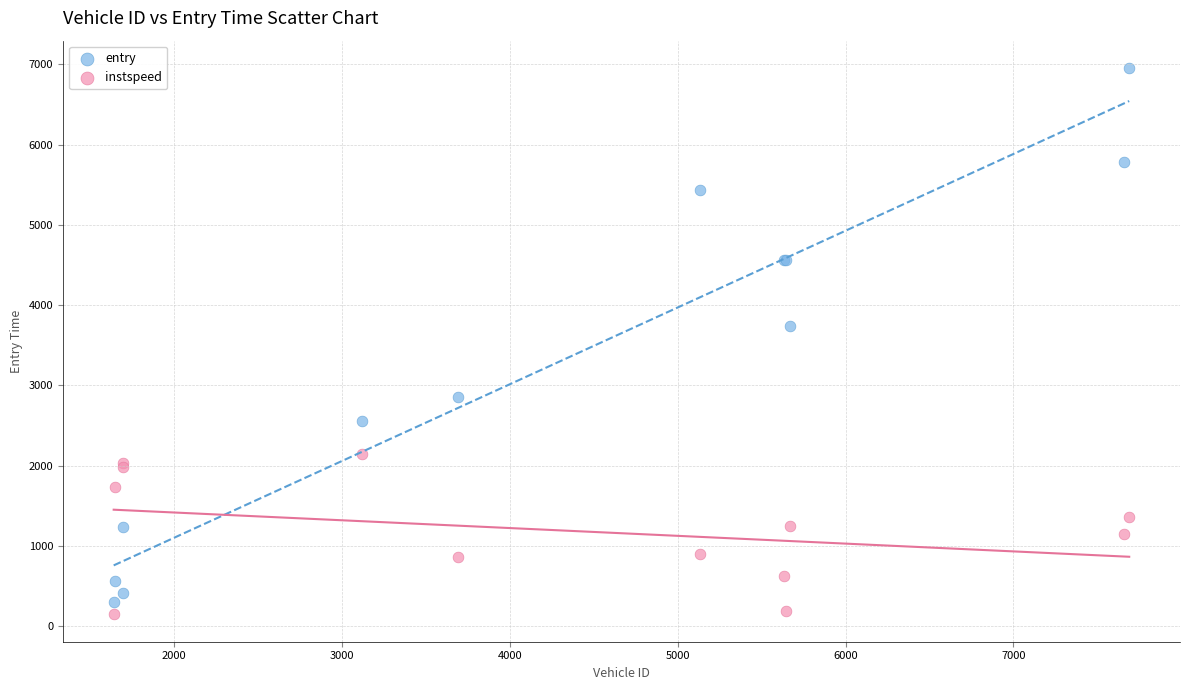

Which series has the largest Y range (max minus min)?

entry